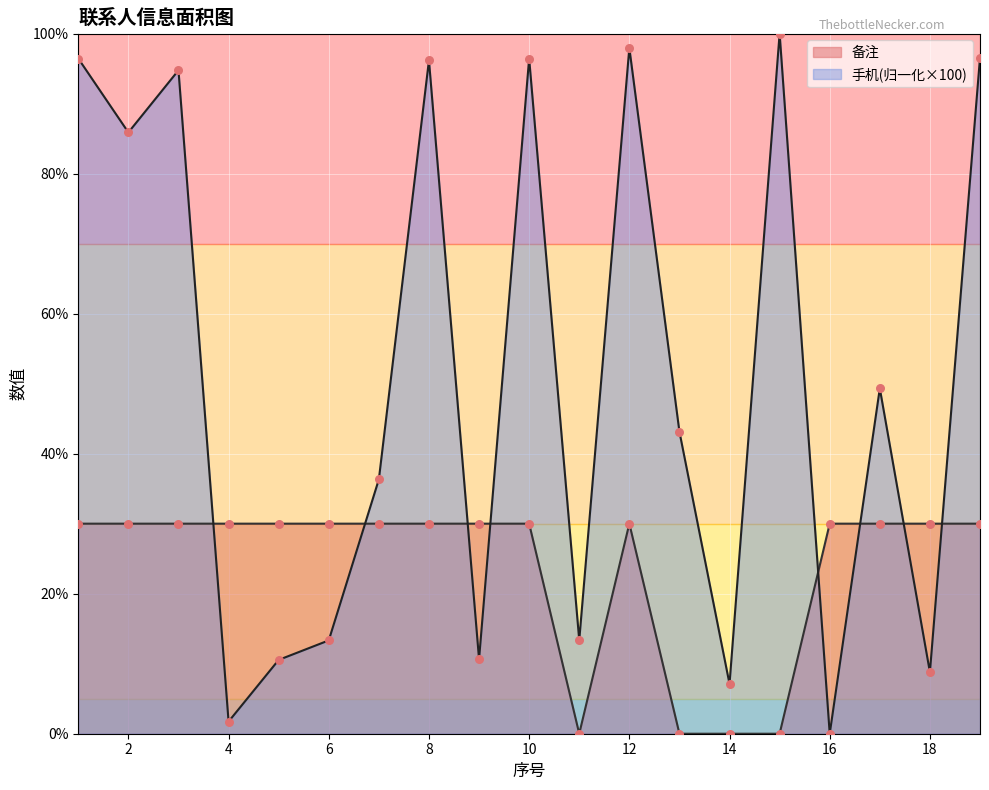

Which series reaches the maximum Y coordinate?

手机